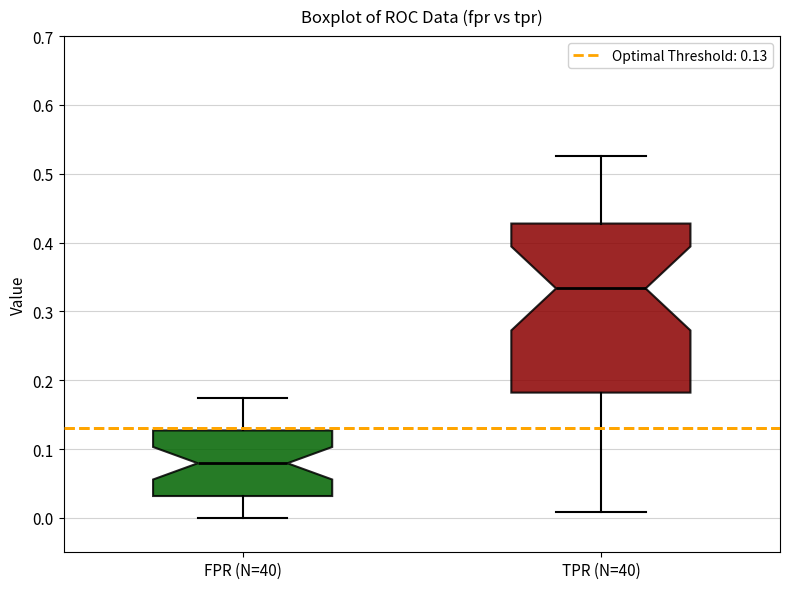

Reading left to right, transcribe this box plot: for each box, give where its median line is, the range the box spans, and where its two whiskers end, as read against the y-axis. The values are not printed on the chart, so give them approximately, as read against the axis.

FPR (N=40): median 0.08, box 0.03 to 0.13, whiskers 0.00 to 0.17
TPR (N=40): median 0.33, box 0.18 to 0.43, whiskers 0.01 to 0.53